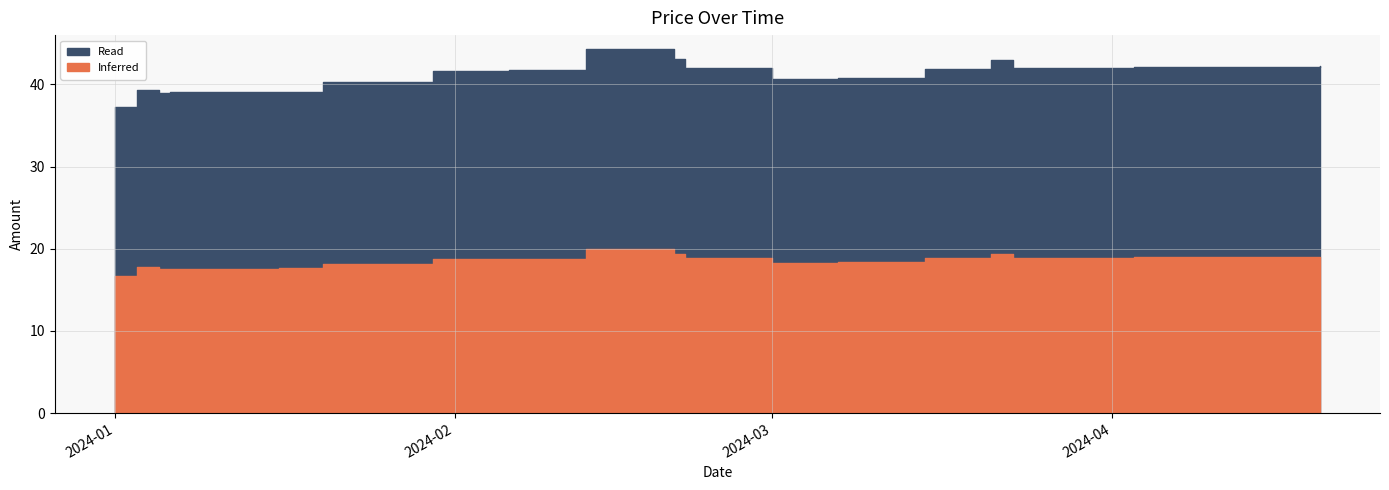

What is the difference between the maximum and minimum values?

7.1